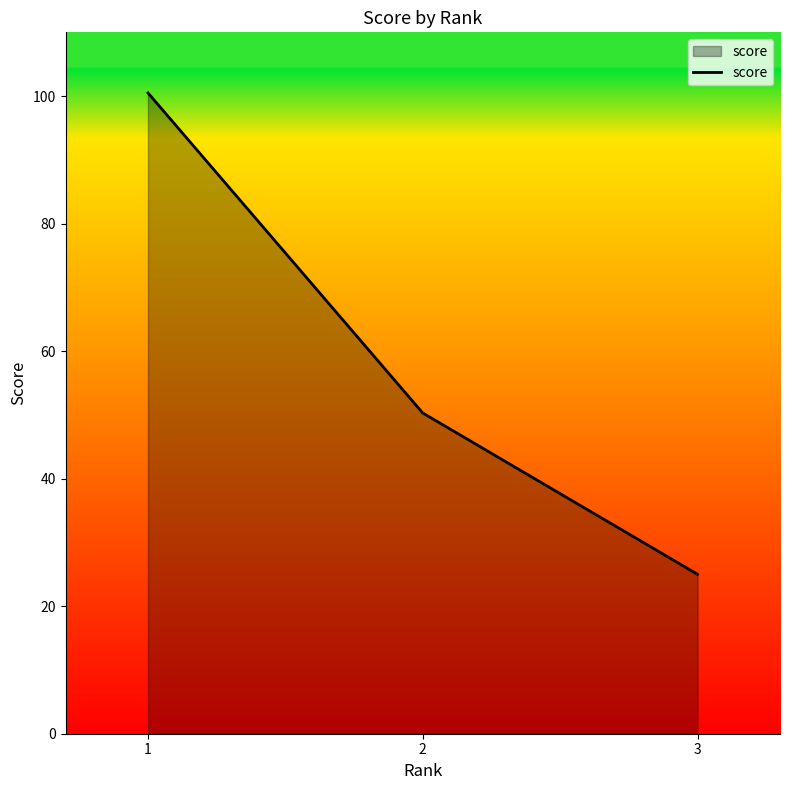

What is the sum of the values at 2 and 3?

75.3